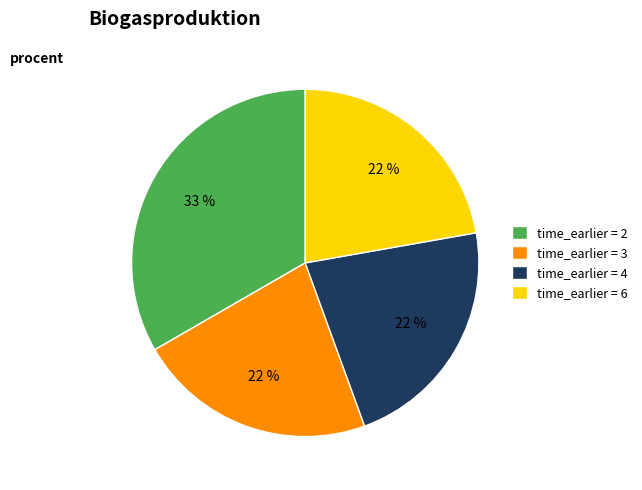

Do time_earlier = 2 and time_earlier = 6 together represent more than half of the pie?

Yes